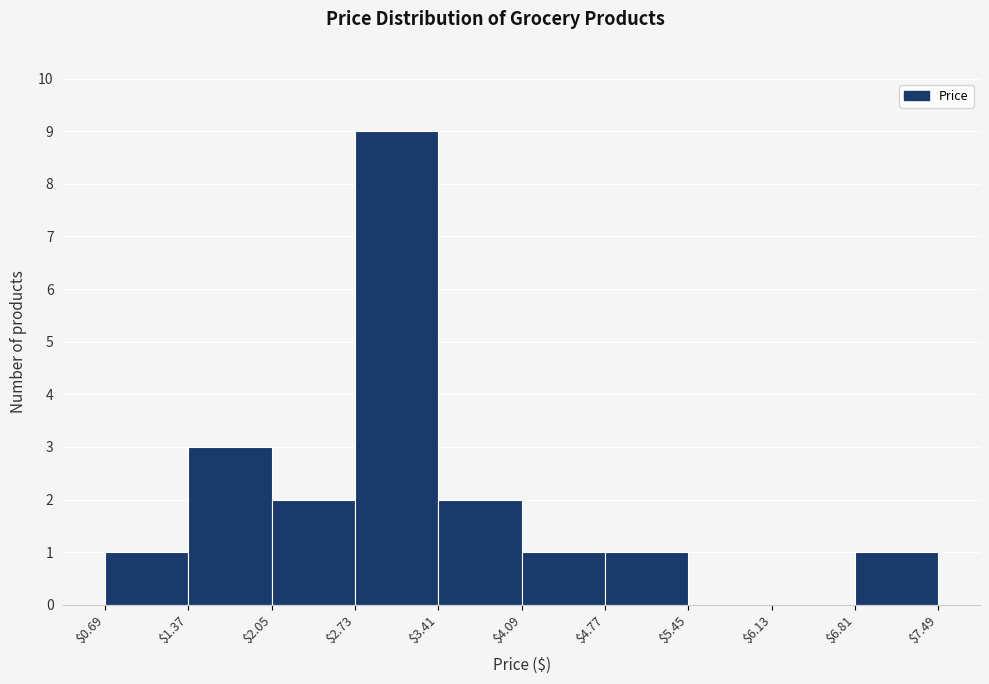

Reading left to right, transcribe this chart: for each bar, give the range it covers on the x-axis and its height. The values are not printed on the chart, so give them approximately, as read against the axis.

$0.69 to $1.37: 1
$1.37 to $2.05: 3
$2.05 to $2.73: 2
$2.73 to $3.41: 9
$3.41 to $4.09: 2
$4.09 to $4.77: 1
$4.77 to $5.45: 1
$5.45 to $6.13: 0
$6.13 to $6.81: 0
$6.81 to $7.49: 1